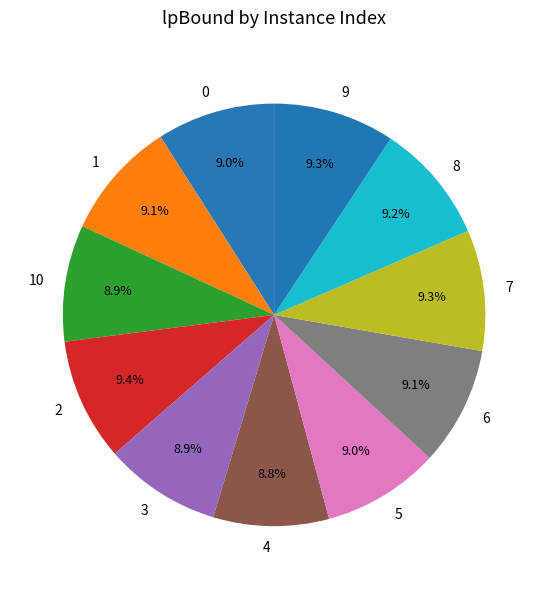

Does any single category account for the majority?

No